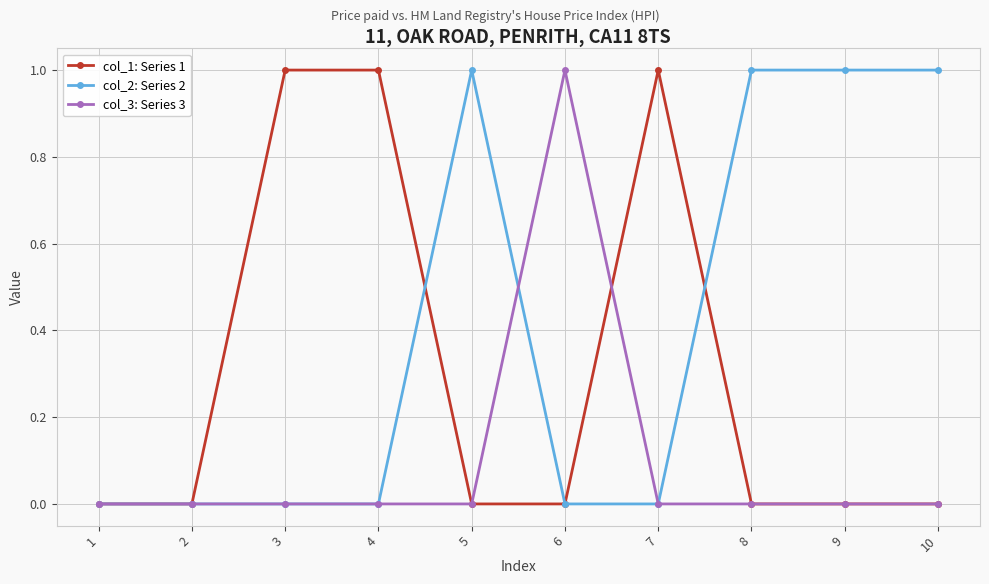

Is the value of col_3: Series 3 at 4 greater than the value of col_1: Series 1 at 4?

No